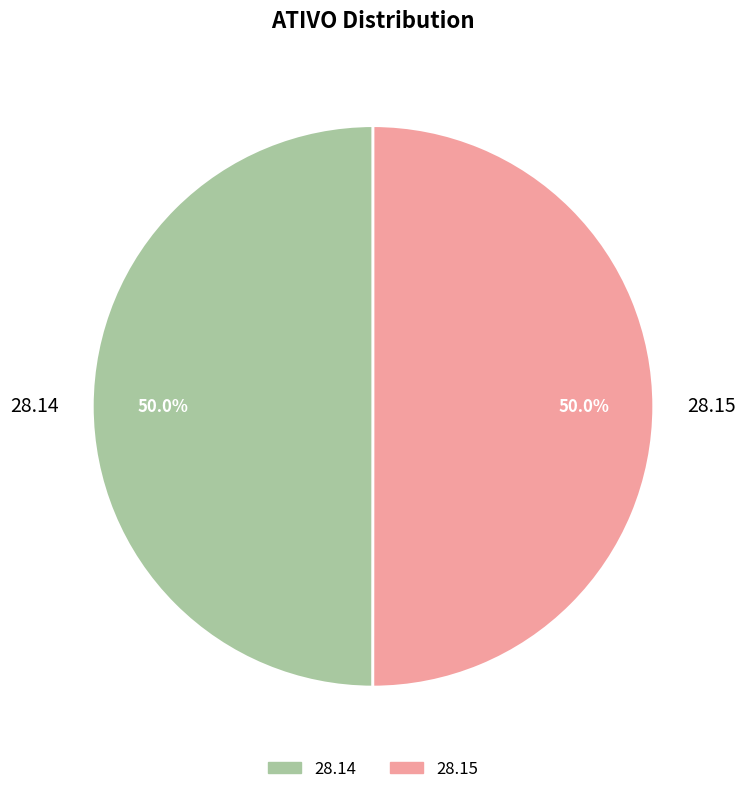

Do 28.15 and 28.14 together represent more than half of the pie?

Yes